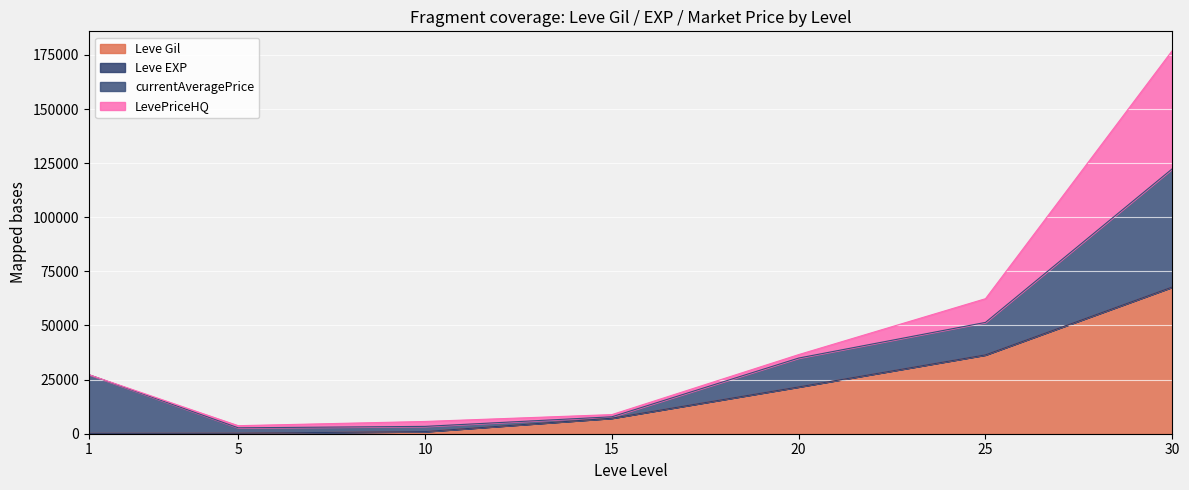

True or false: Leve Gil has a value of 36390 at 25.

True